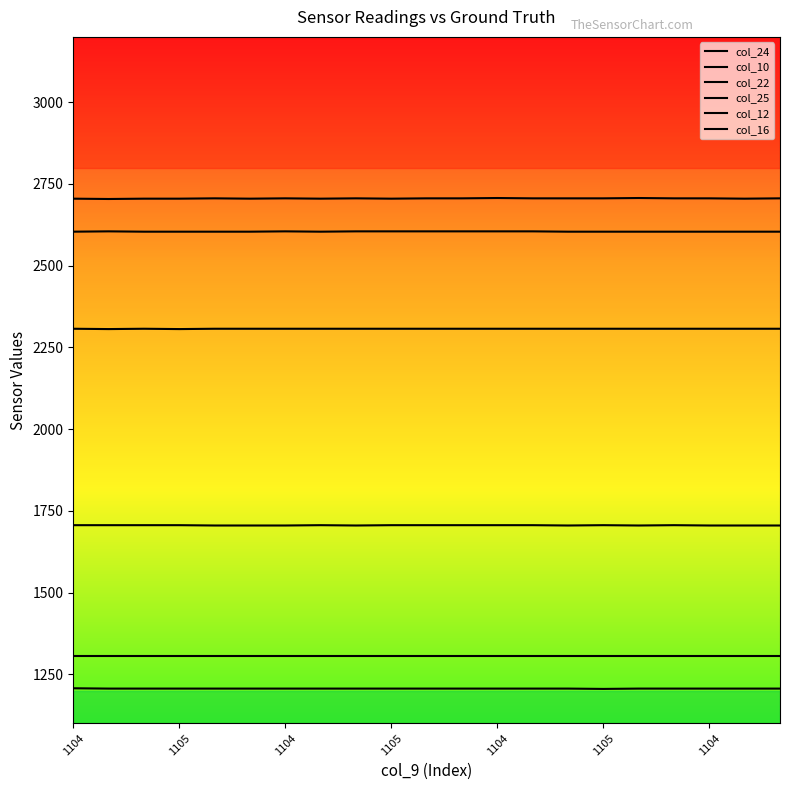

Count the number of data series in this chart.

6